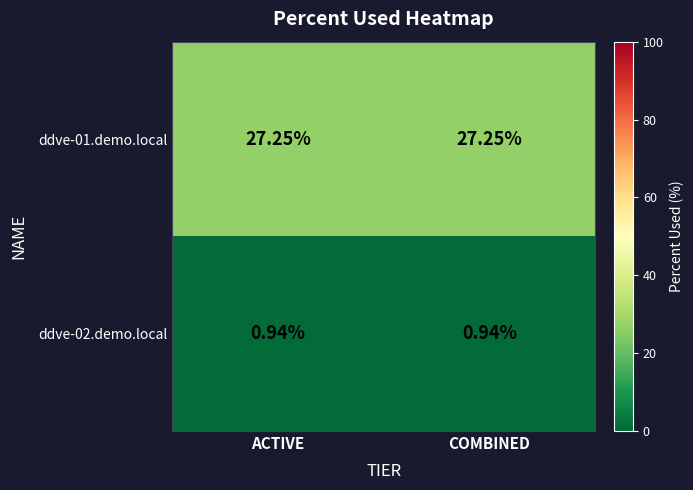

Is the value of ddve-02.demo.local at COMBINED greater than the value of ddve-01.demo.local at COMBINED?

No